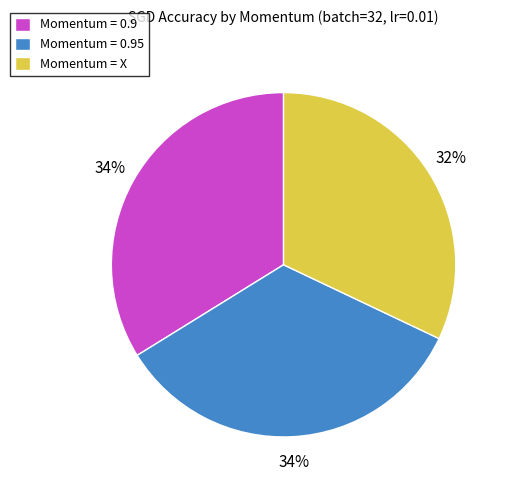

How many segments does this pie chart have?

3